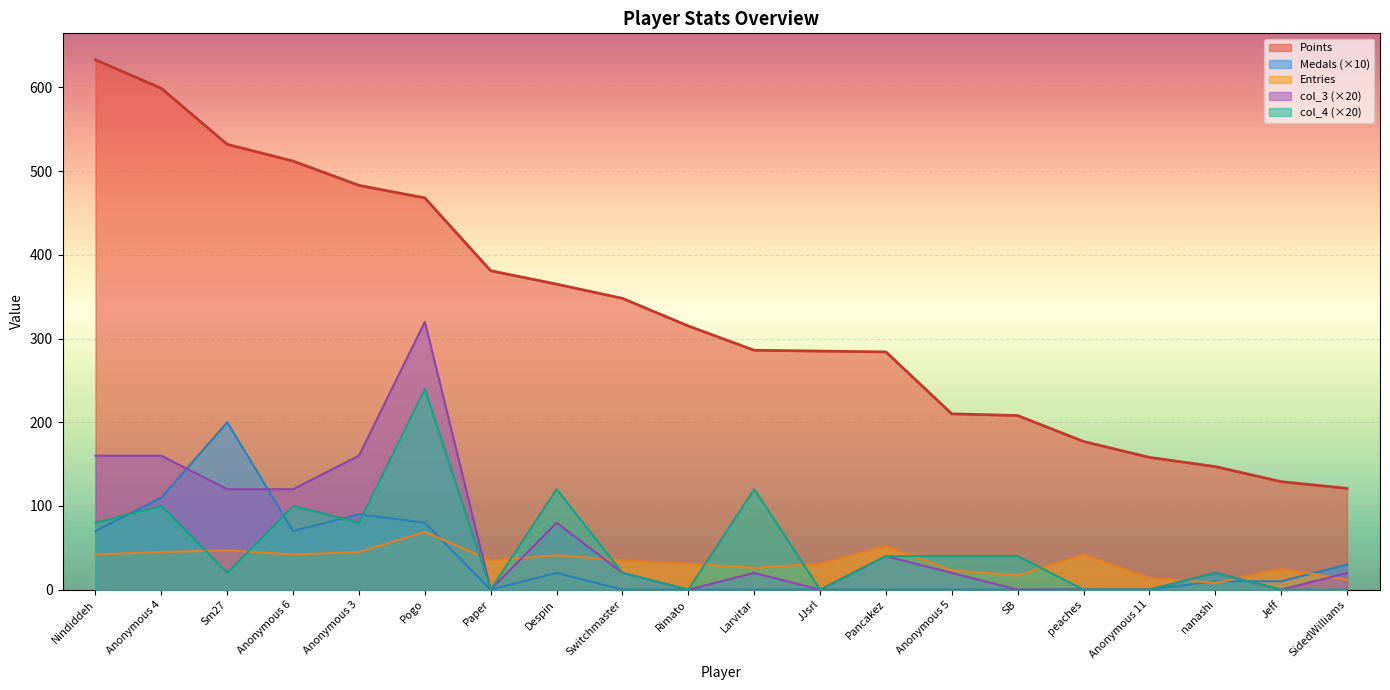

Rank the series by their maximum value, from highest to lowest.

Points, col_3 (×20), col_4 (×20), Medals (×10), Entries